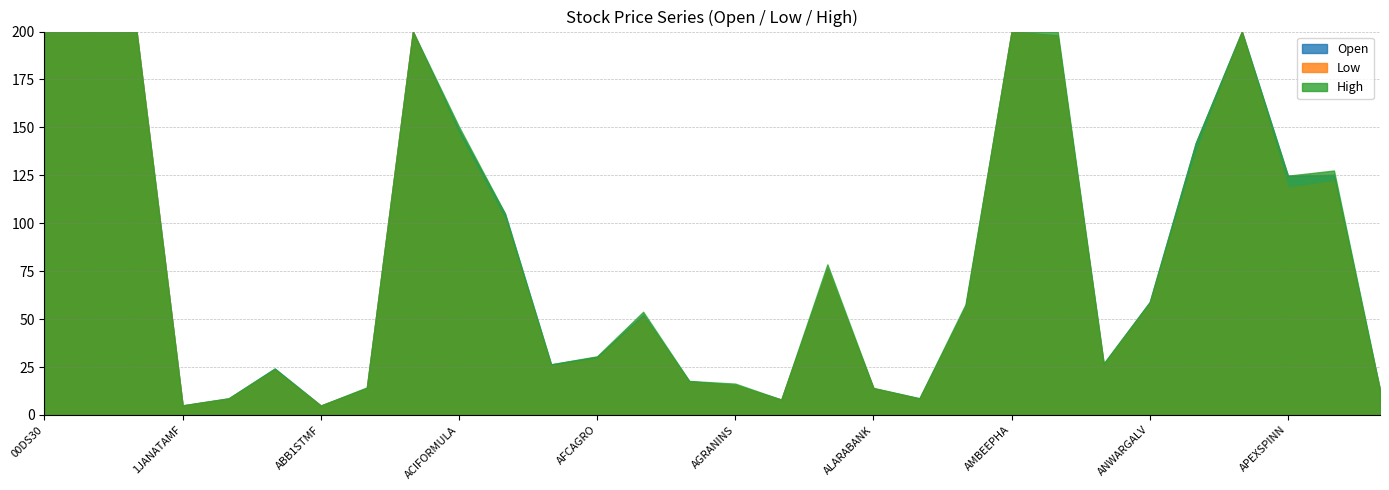

At which category is the sum across all series the highest?

00DSEX